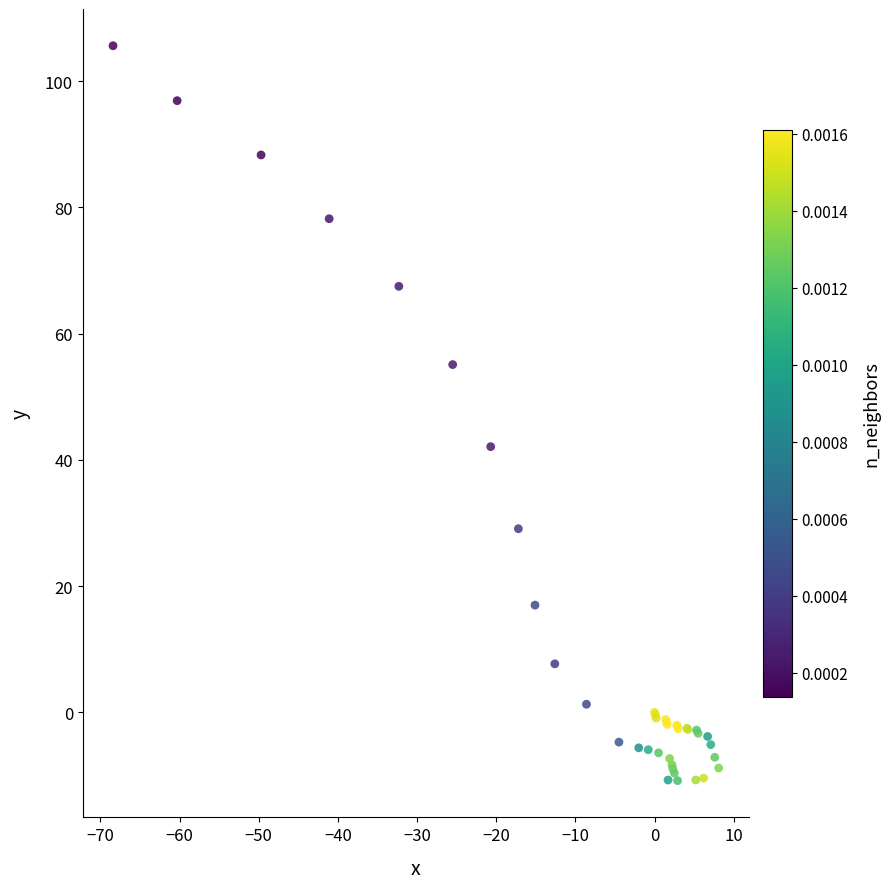

What Y value in the scatter plot is closest to 47?

42.1